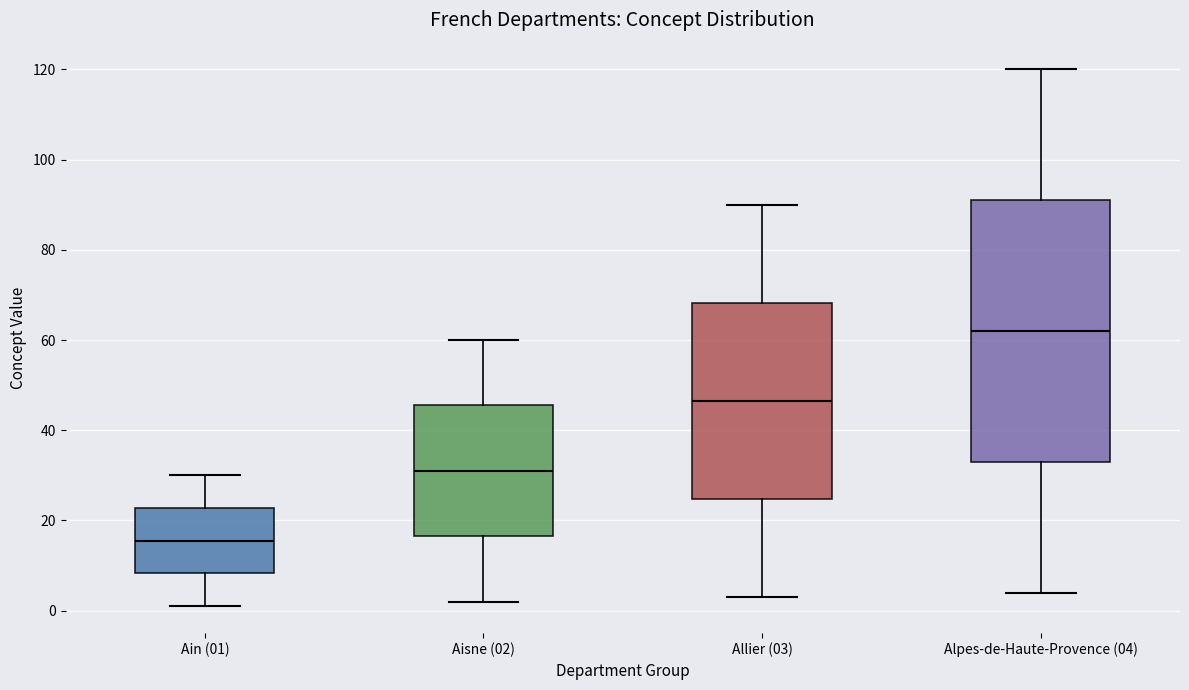

Reading left to right, read every box against the y-axis: the position of its median line, the range the box covers, and the ends of its whiskers. The values are not printed on the chart, so give them approximately, as read against the axis.

Ain (01): median 16, box 8 to 22, whiskers 2 to 30
Aisne (02): median 32, box 16 to 46, whiskers 2 to 60
Allier (03): median 46, box 24 to 68, whiskers 4 to 90
Alpes-de-Haute-Provence (04): median 62, box 34 to 92, whiskers 4 to 120